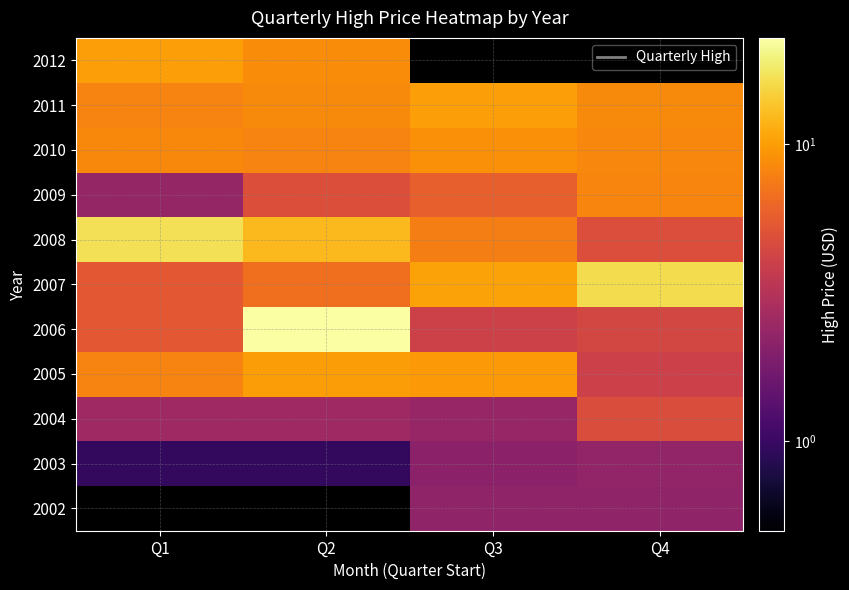

What is the sum of all 2011 values?

35.3